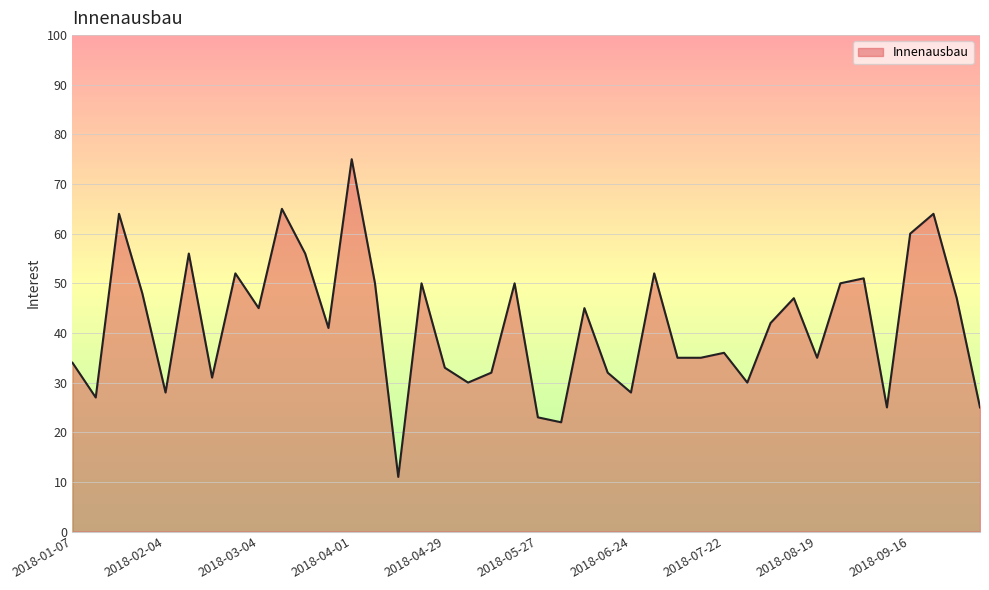

What is the minimum value shown in the chart?

11